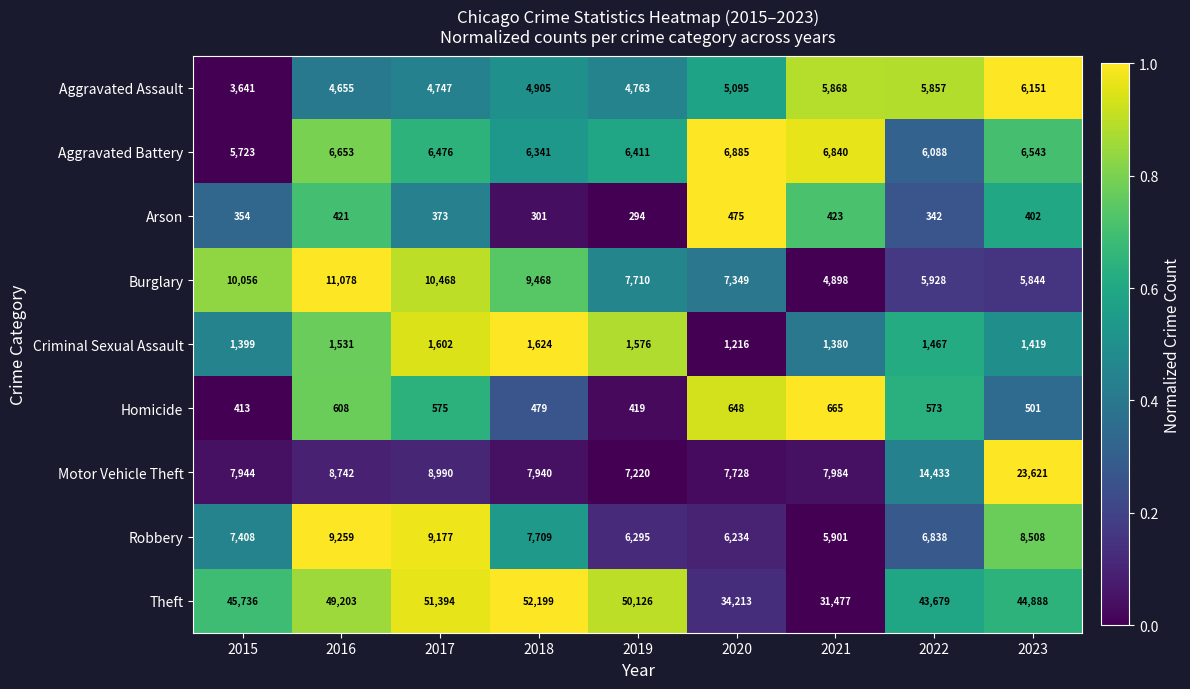

Where is Aggravated Battery nearest to the value 6304?

2018